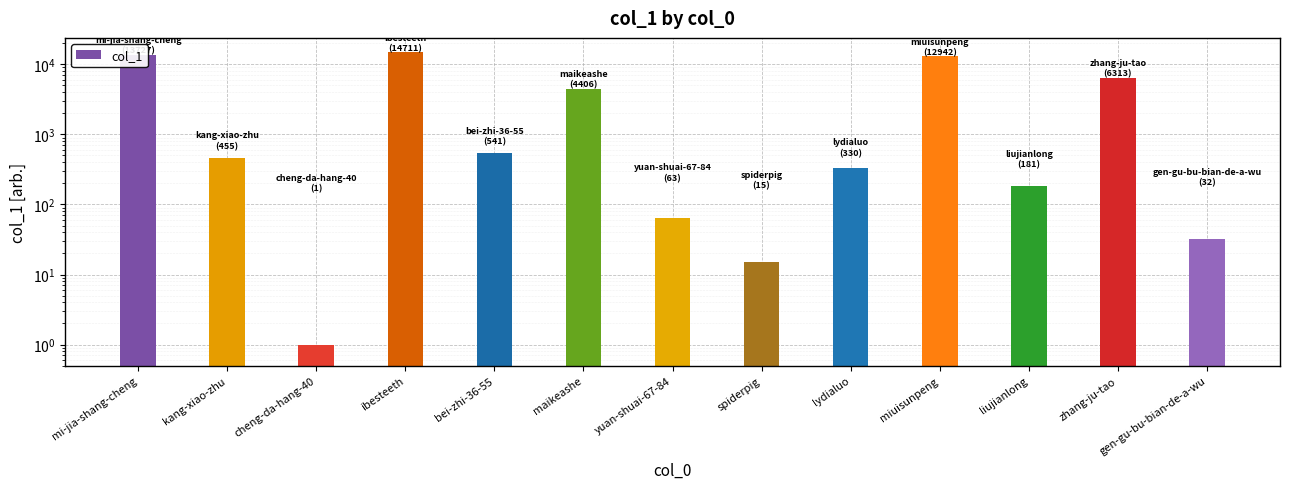

Are the bars grouped side by side (vs. stacked)?

No